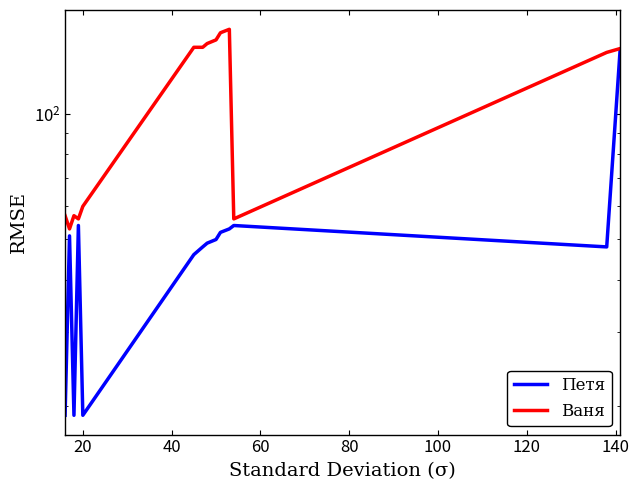

Which series has the largest total across all categories?

Ваня